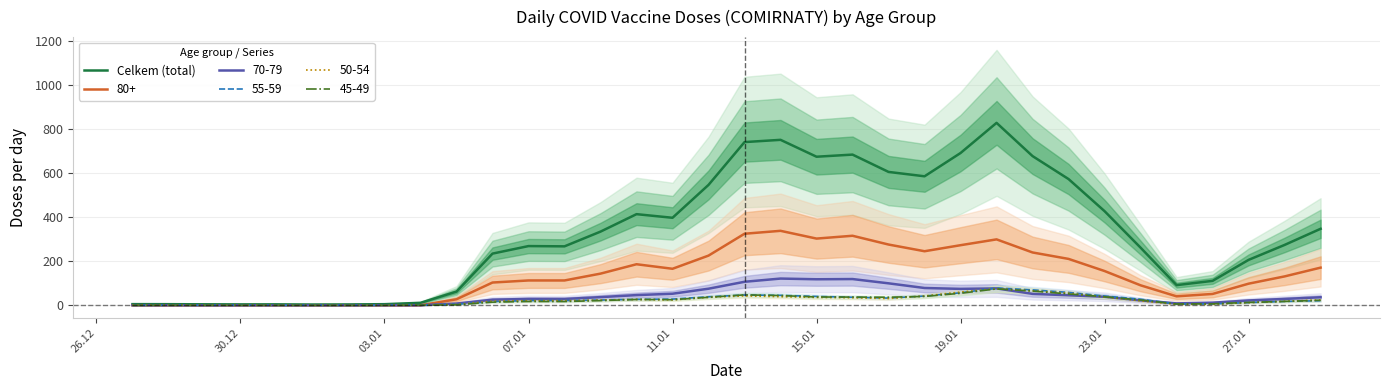

How many data points are less than 274?

17